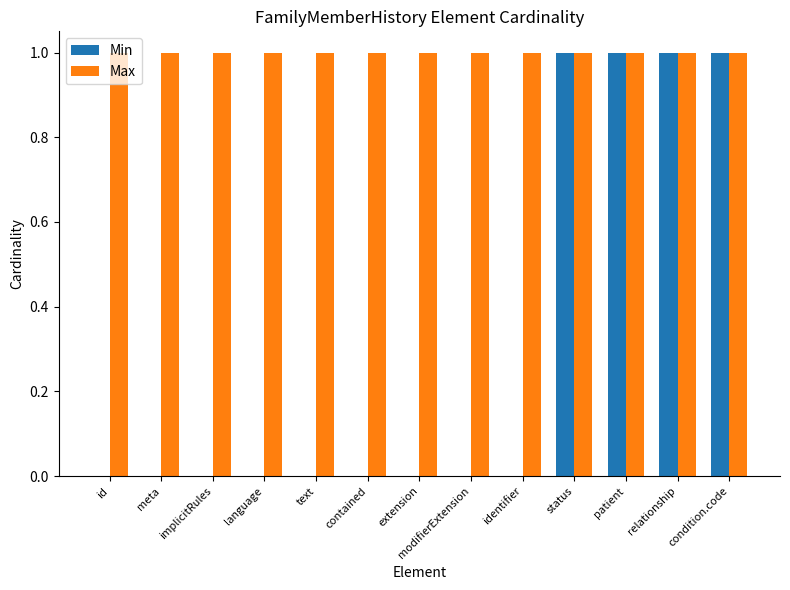

Which series has the largest total across all categories?

Max